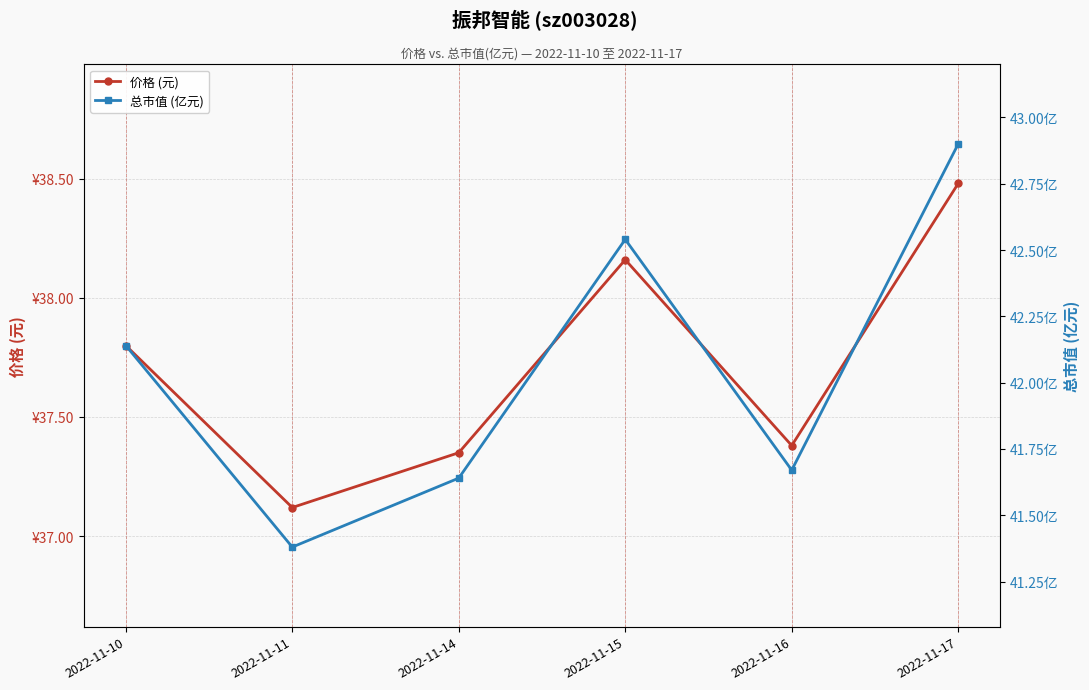

True or false: 价格 (元) has more than 2 interior local peaks.

False